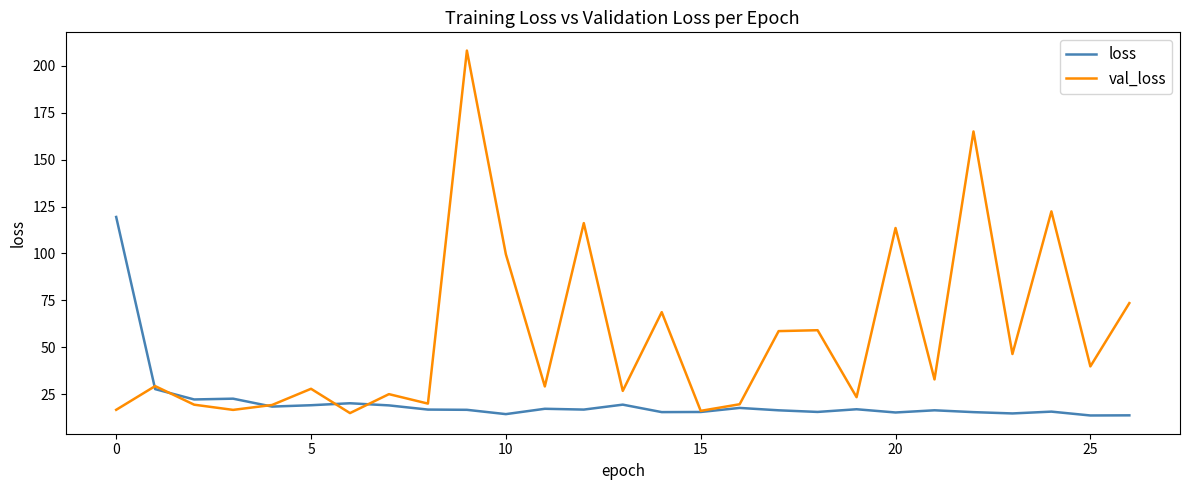

Which series has the widest spread of values?

val_loss